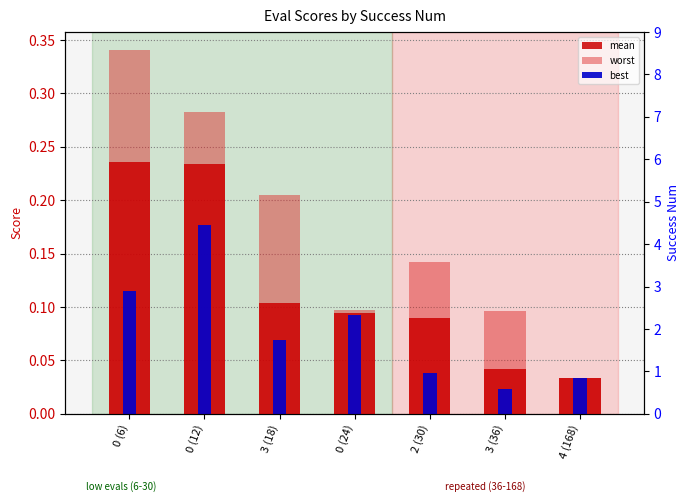

Reading left to right, what are all the values shown in this chart?

mean: 0.2	0.2	0.1	0.1	0.1	0.0	0.0
worst: 0.3	0.3	0.2	0.1	0.1	0.1	0.0
best: 0.1	0.2	0.1	0.1	0.0	0.0	0.0